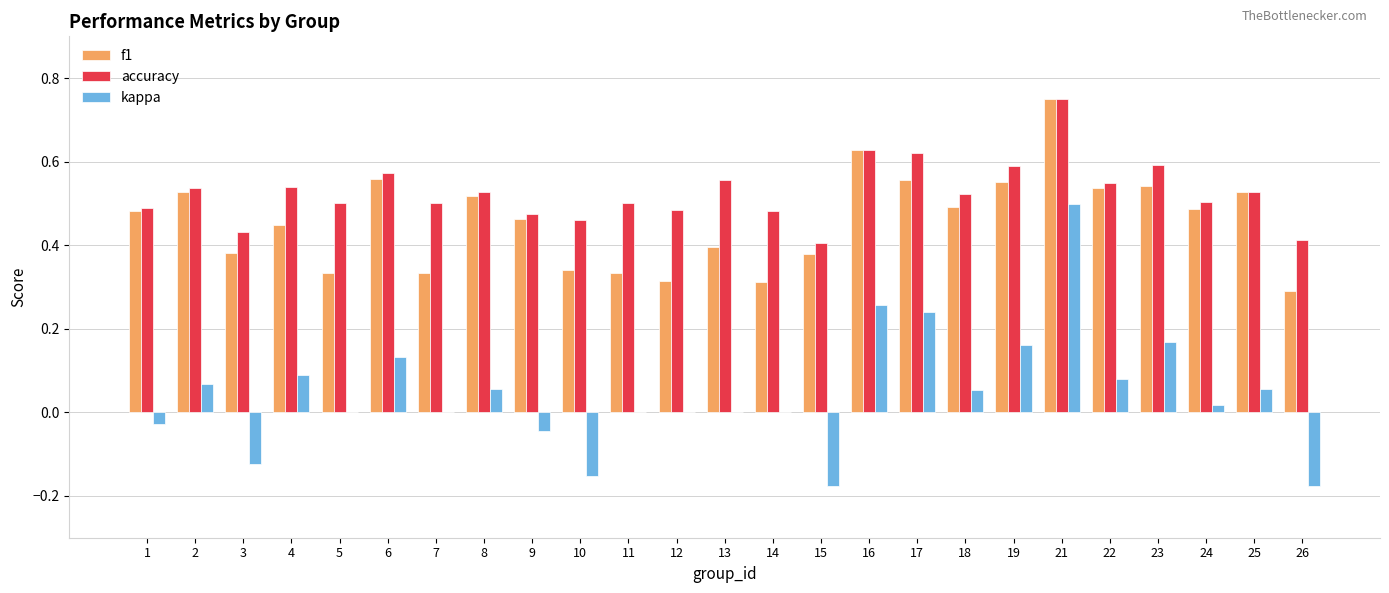

What is the sum of all accuracy values?

13.2